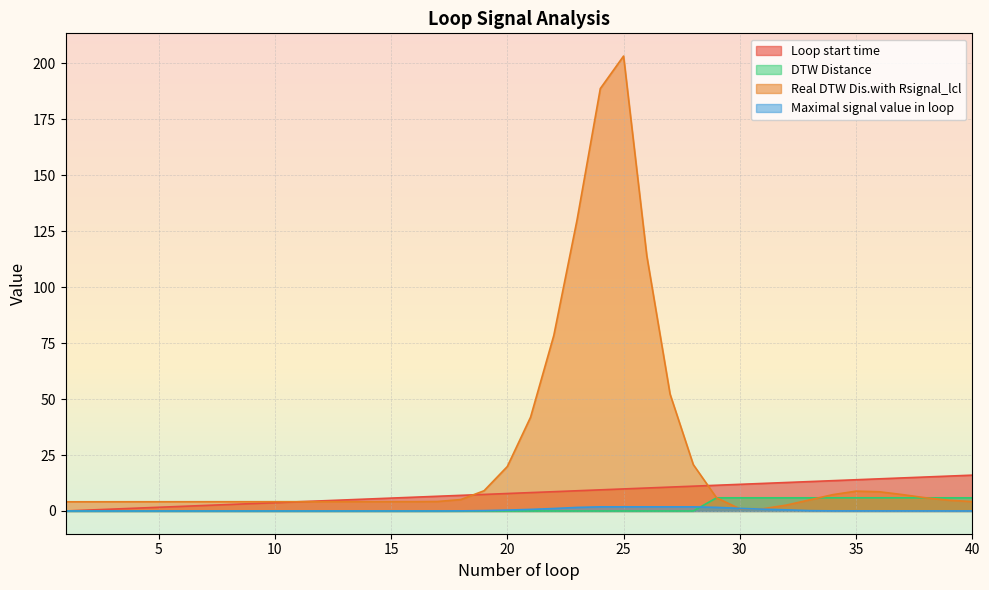

True or false: Real DTW Dis.with Rsignal_lcl and Maximal signal value in loop intersect in this chart.

True